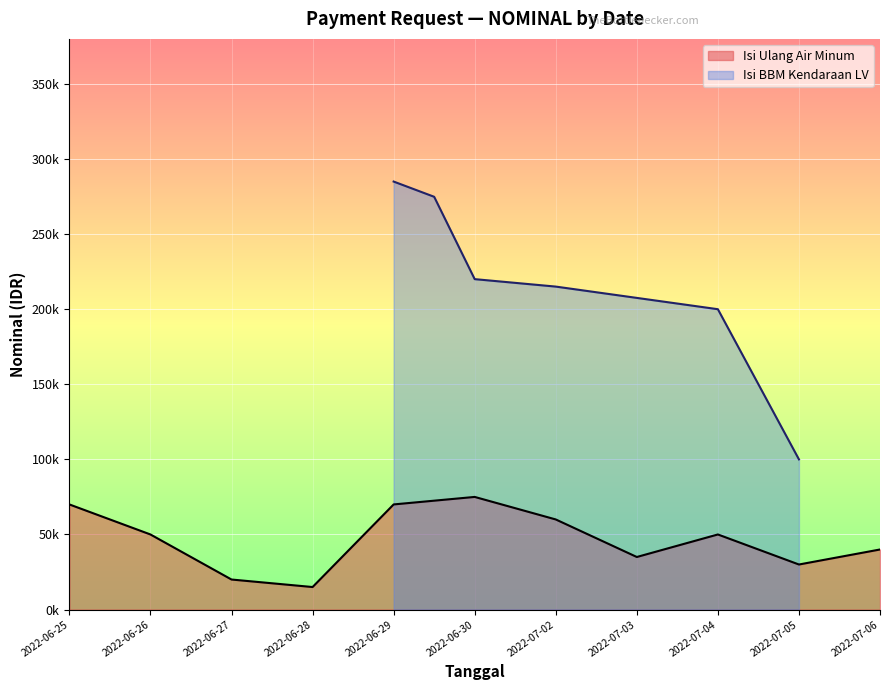

The value at 2022-06-27 is 20000. True or false?

True